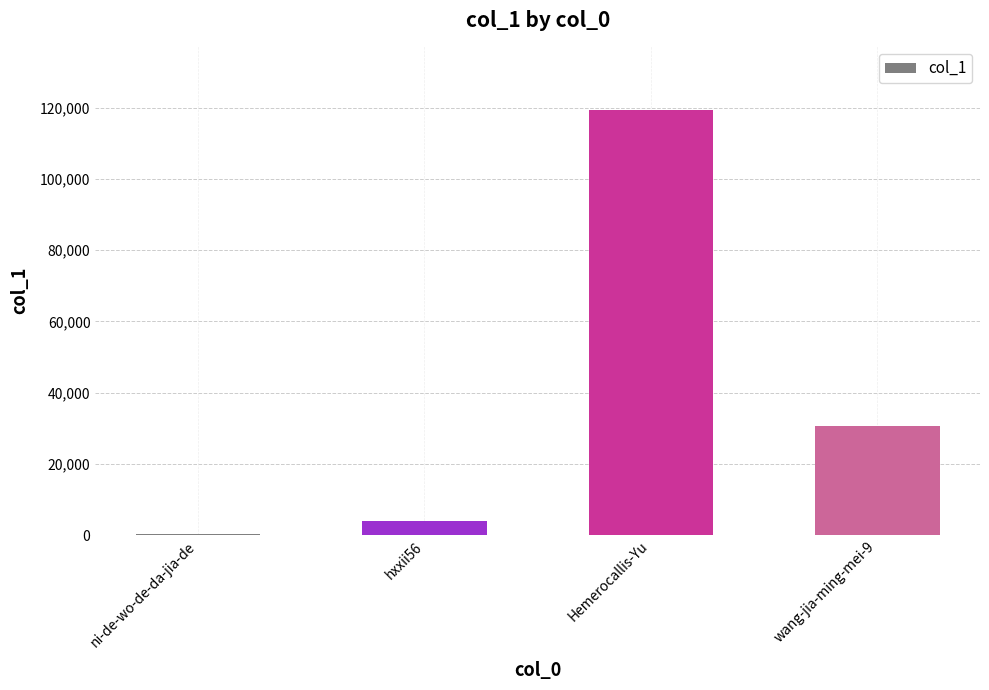

Reading right to left, extract all data points from this chart.

wang-jia-ming-mei-9=30741	Hemerocallis-Yu=119267	hxxii56=4001	ni-de-wo-de-da-jia-de=279